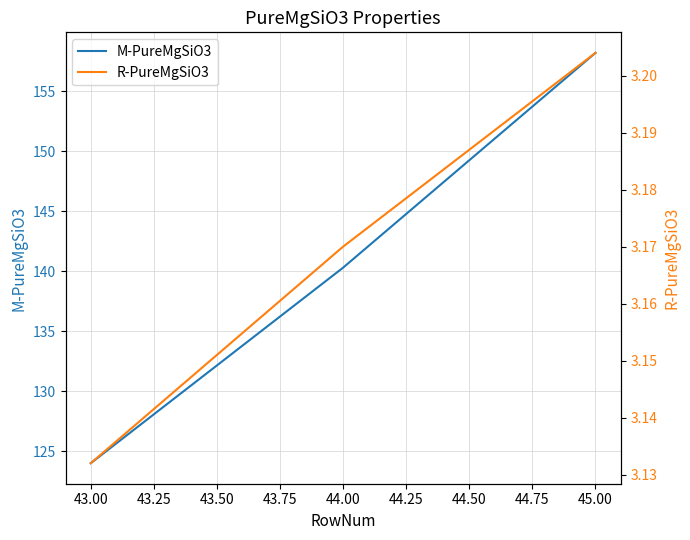

Is it true that M-PureMgSiO3 equals 217.6 at 43.00?

False